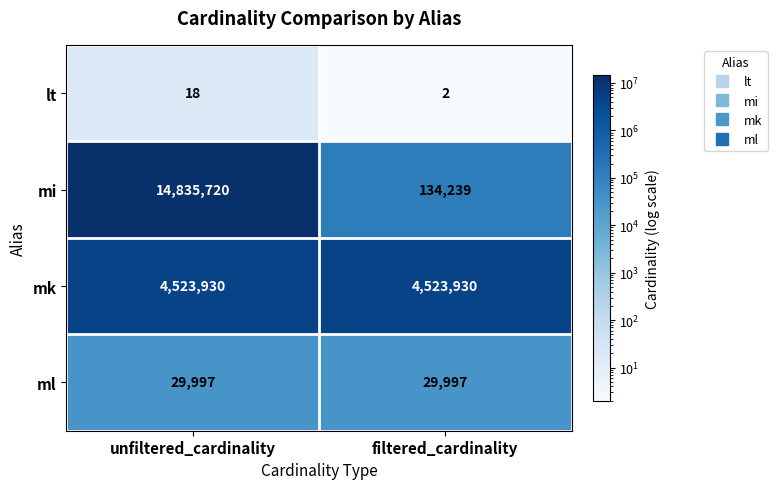

Which label corresponds to the smallest value in the chart?

filtered_cardinality